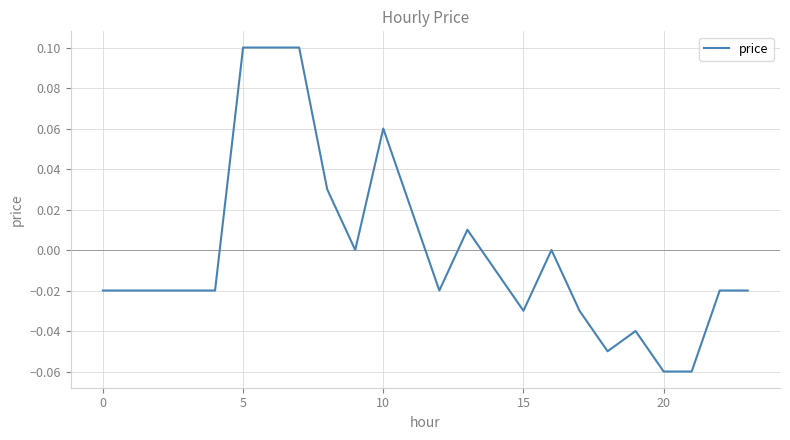

Is this an area chart (filled region under the line)?

No